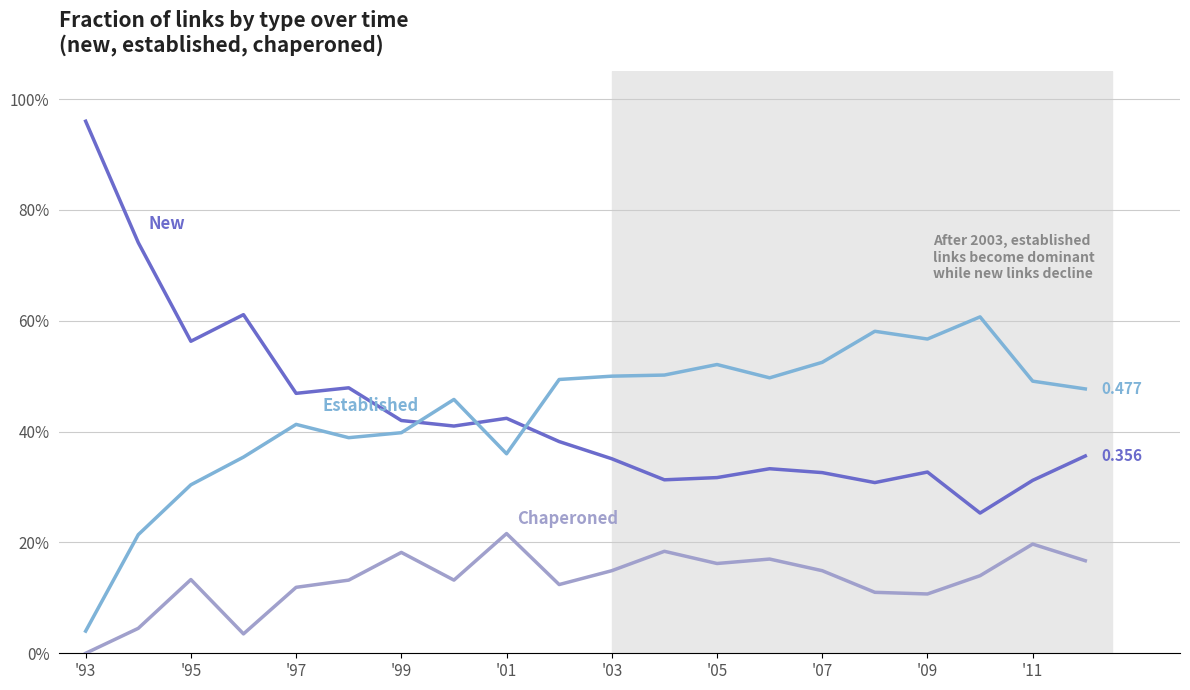

Is this an area chart (filled region under the line)?

No